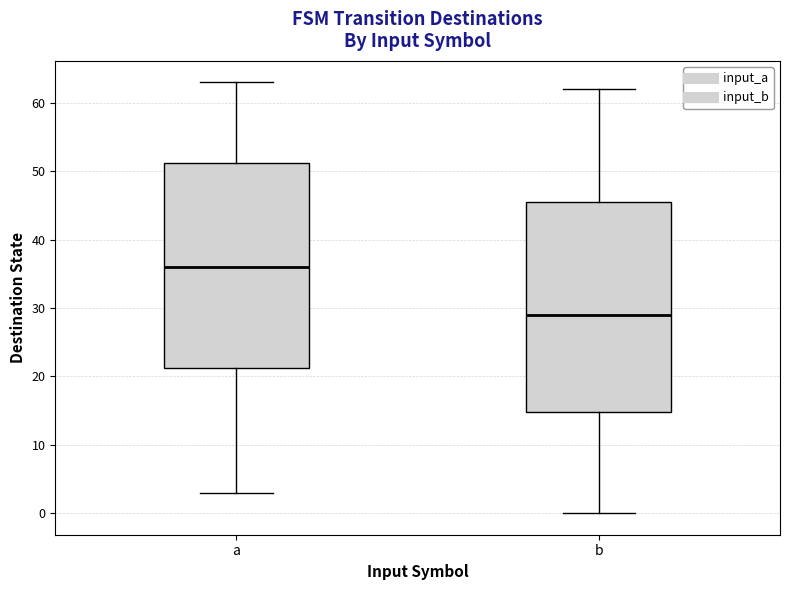

Reading left to right, transcribe this box plot: for each box, give where its median line is, the range the box spans, and where its two whiskers end, as read against the y-axis. The values are not printed on the chart, so give them approximately, as read against the axis.

a: median 36, box 21 to 51, whiskers 3 to 63
b: median 29, box 15 to 46, whiskers 0 to 62